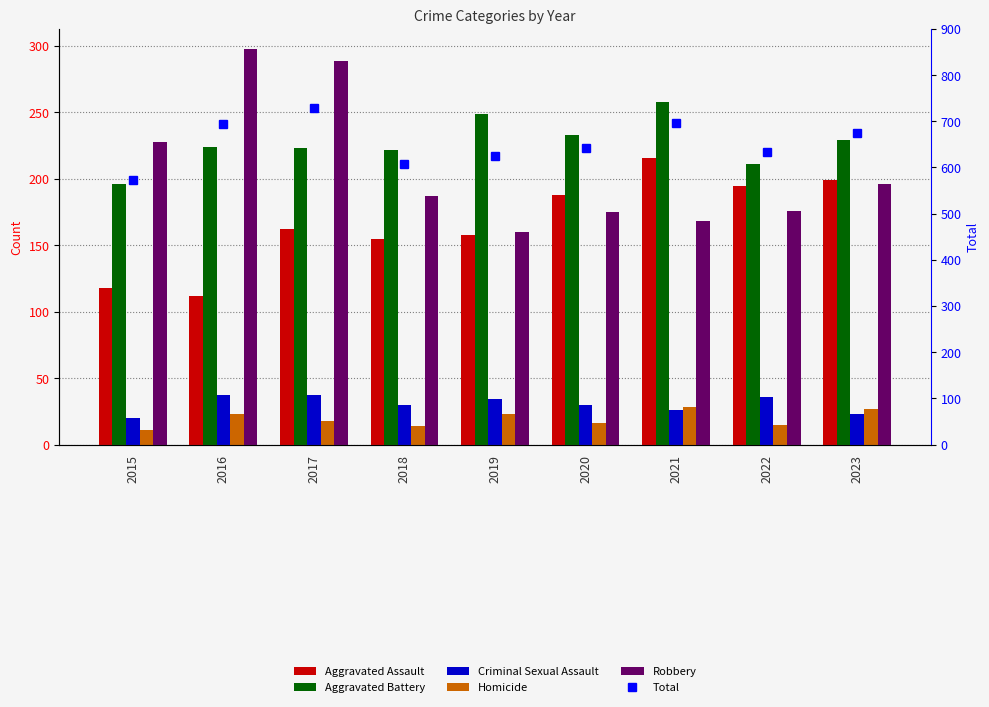

Which series has the largest range (max minus min)?

Total